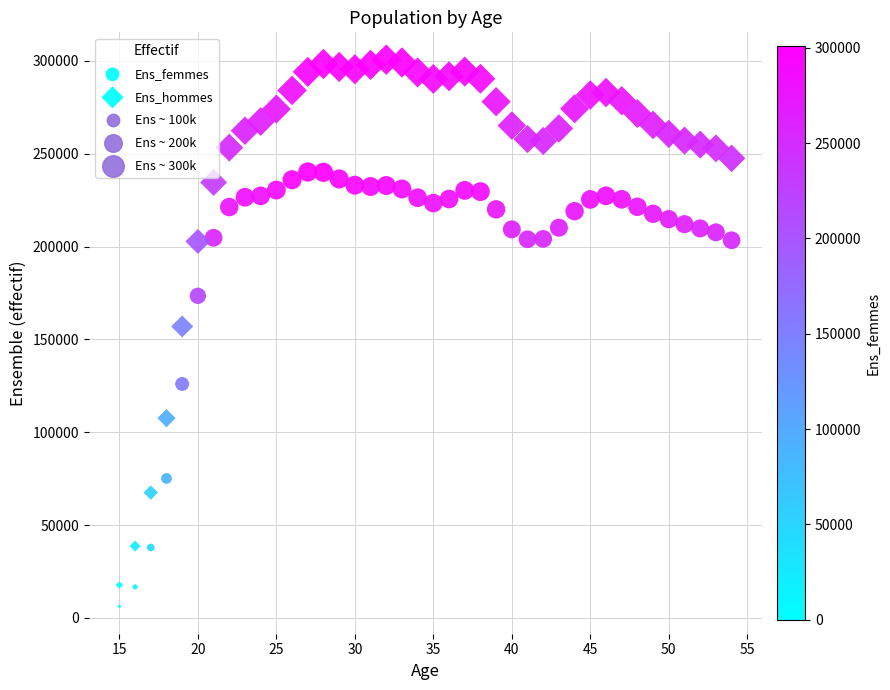

Count the number of points in this scatter plot.

80